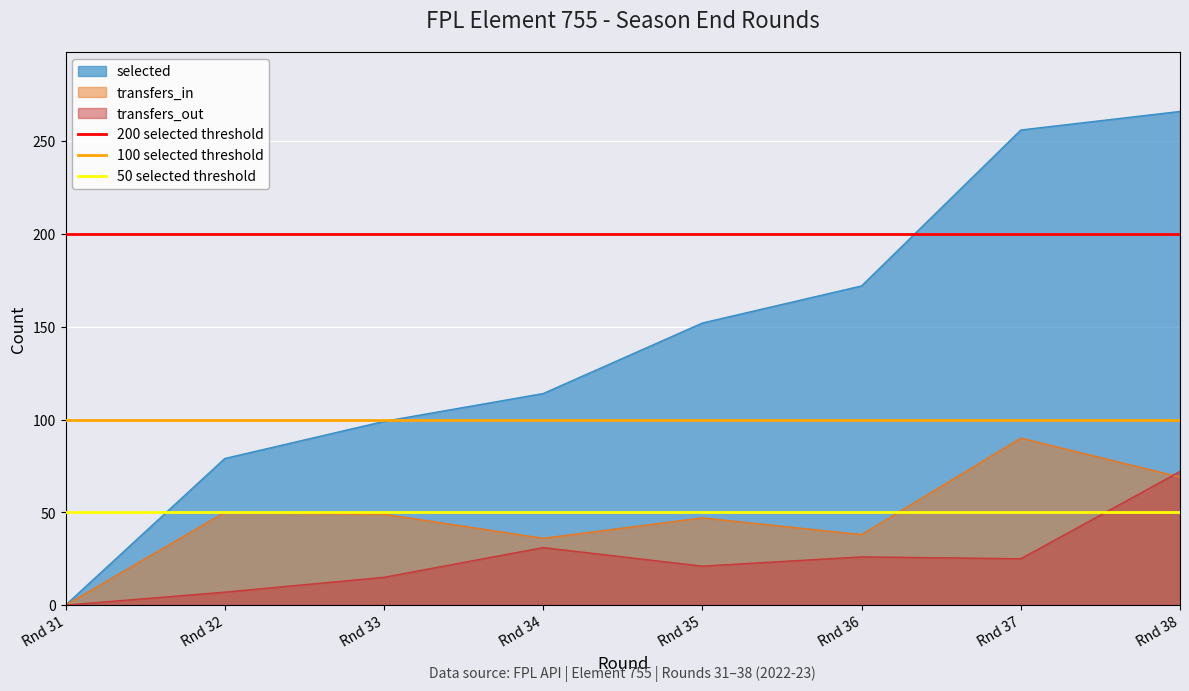

The selected series shows 256 at Rnd 37. True or false?

True